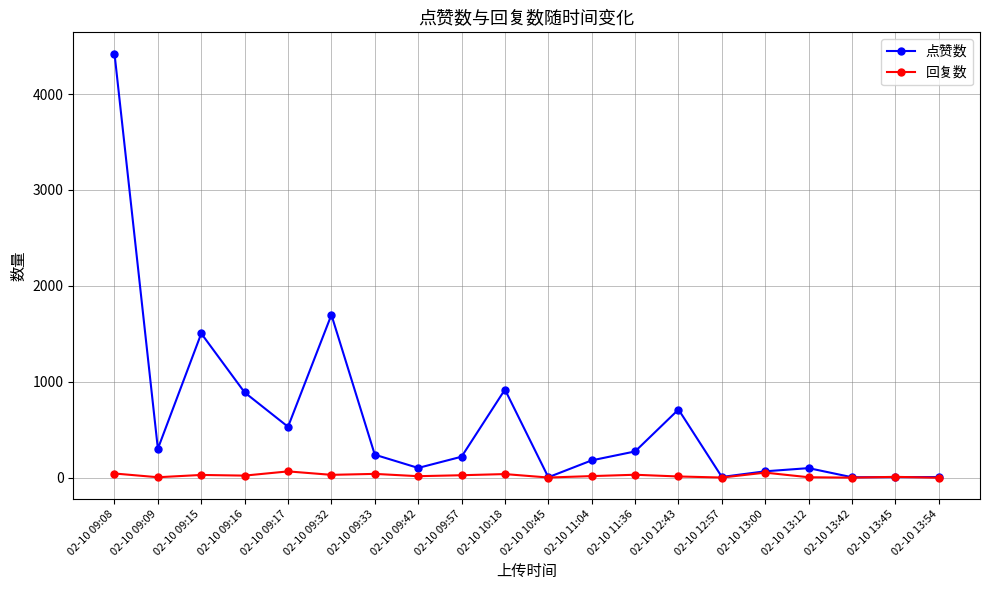

What is the sum of all 回复数 values?

449